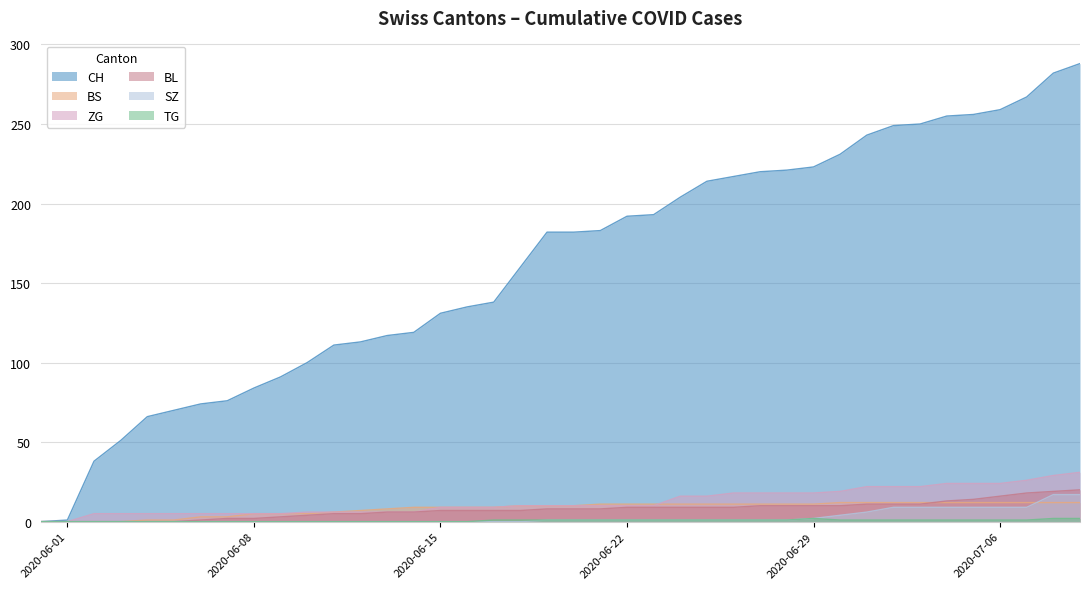

Is it true that SZ equals 7 at 2020-05-31?

False